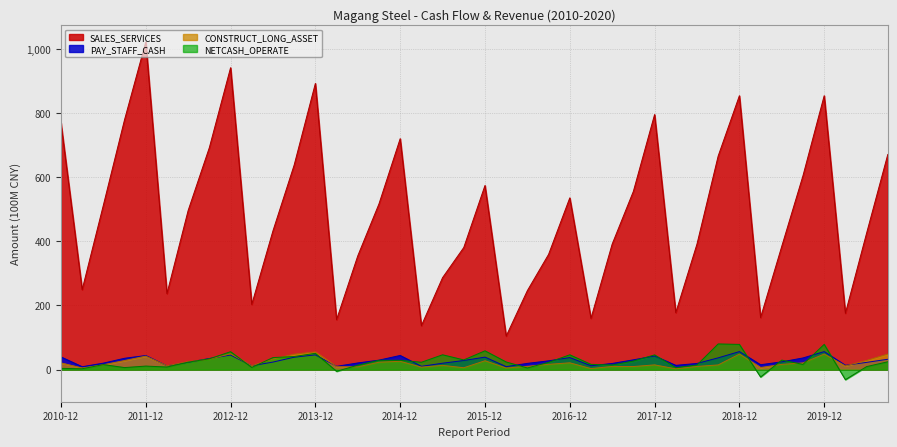

What are all the series names shown in the legend?

SALES_SERVICES, PAY_STAFF_CASH, CONSTRUCT_LONG_ASSET, NETCASH_OPERATE